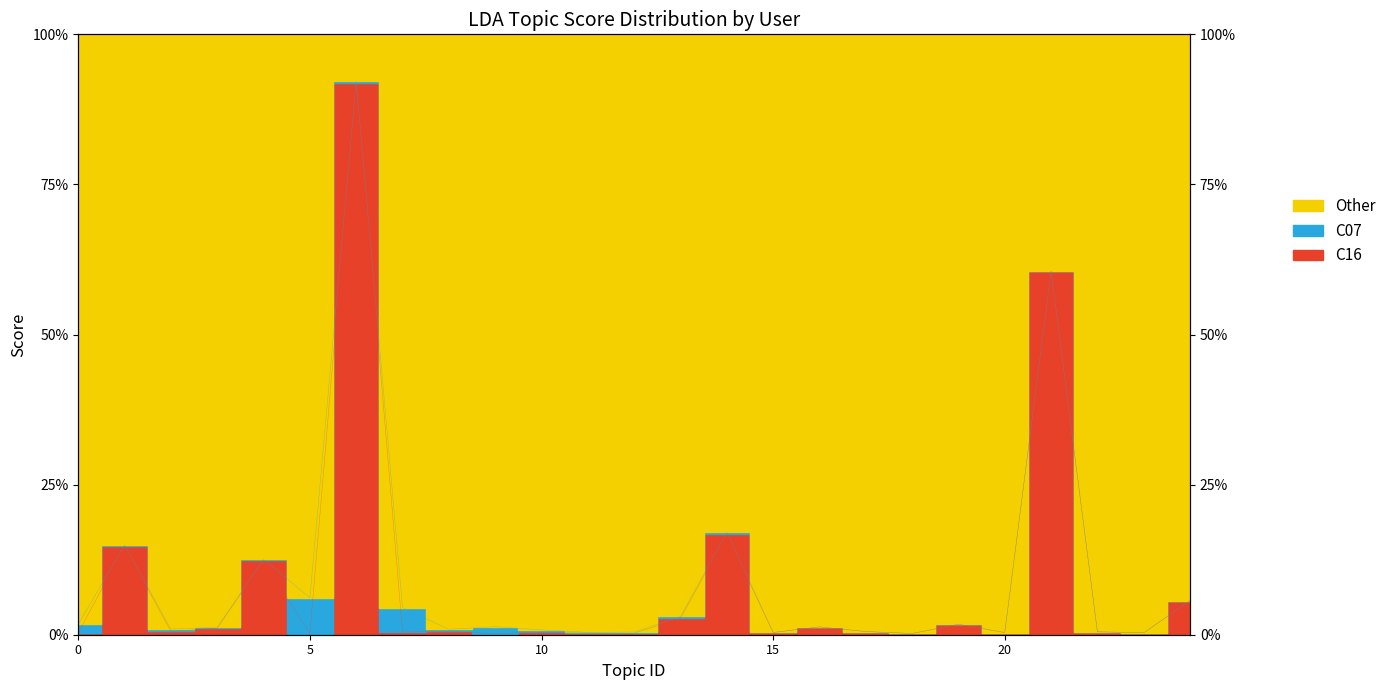

Reading left to right, what are all the values shown in this chart?

0.0	0.1	0.0	0.0	0.1	0.0	0.9	0.0	0.0	0.0	0.0	0.0	0.0	0.0	0.2	0.0	0.0	0.0	0.0	0.0	0.0	0.6	0.0	0.0	0.1